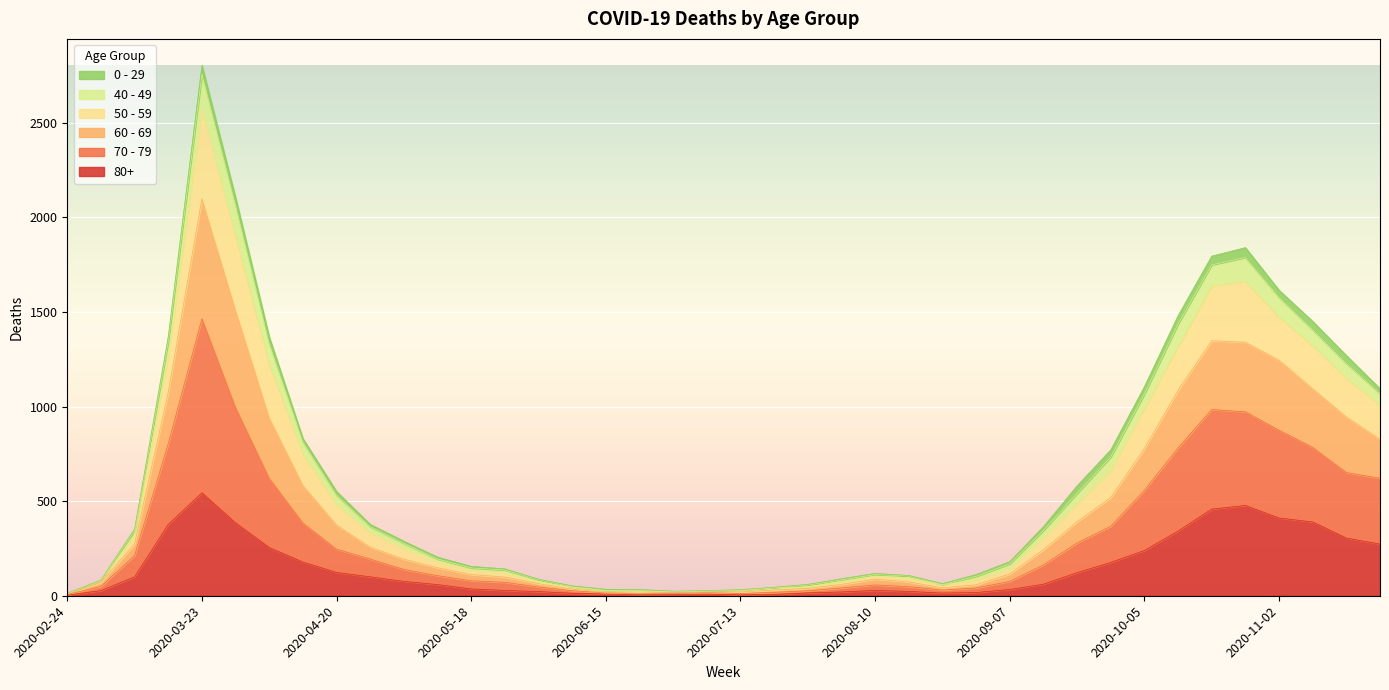

Does the chart display data point markers on the line(s)?

No